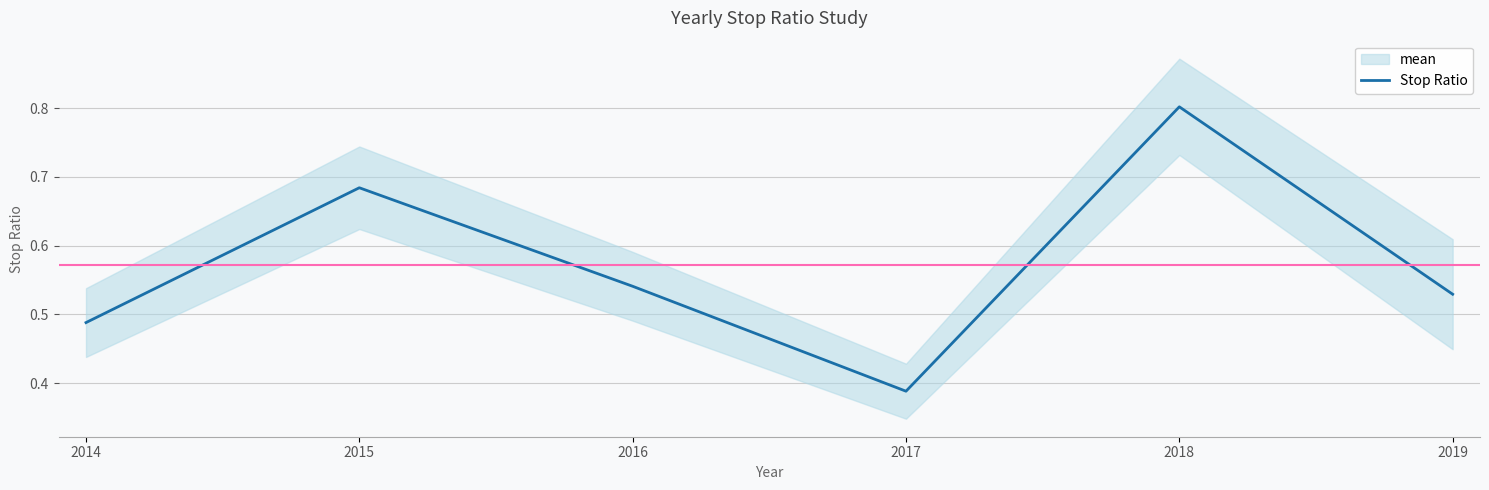

What is the value of the 6th point from the left?

0.5